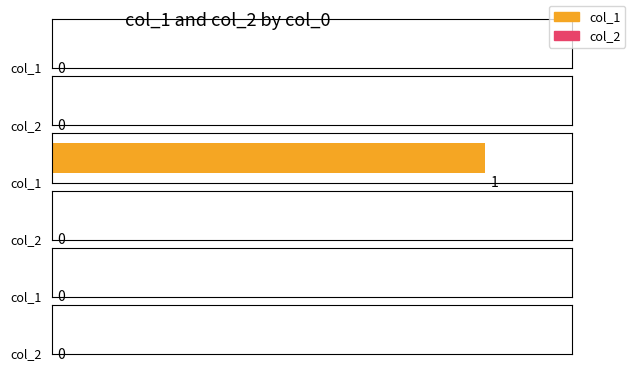

Is it true that col_1 equals 1 at 1432832706?

False